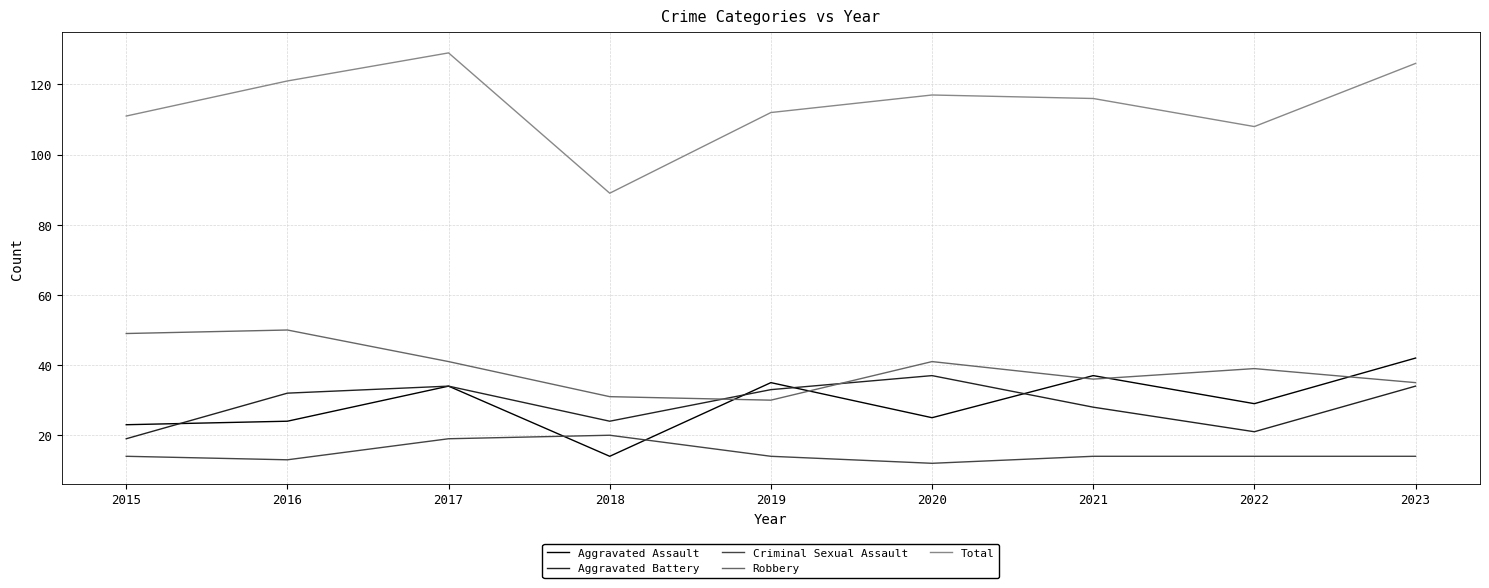

What is the greatest value displayed?

129